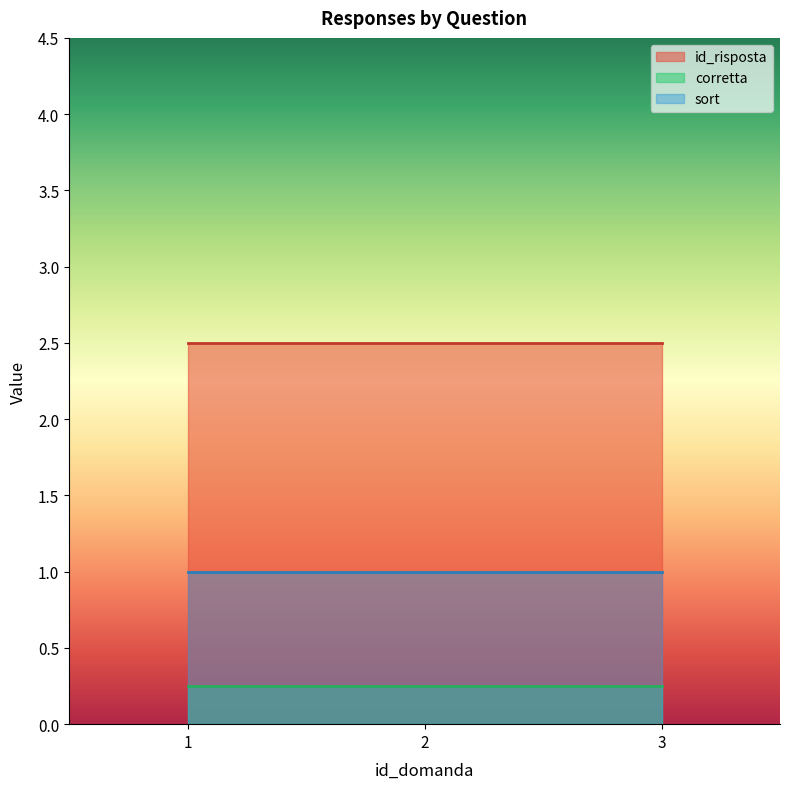

True or false: sort has more than 1 points higher than both neighbors.

False